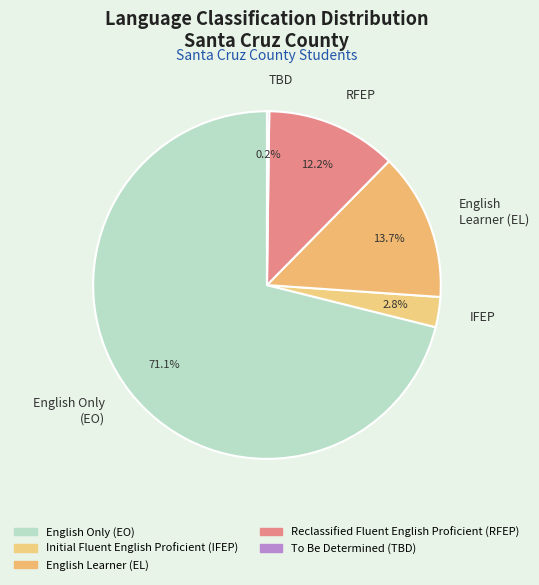

How much of the chart is everything except IFEP?

97.2%